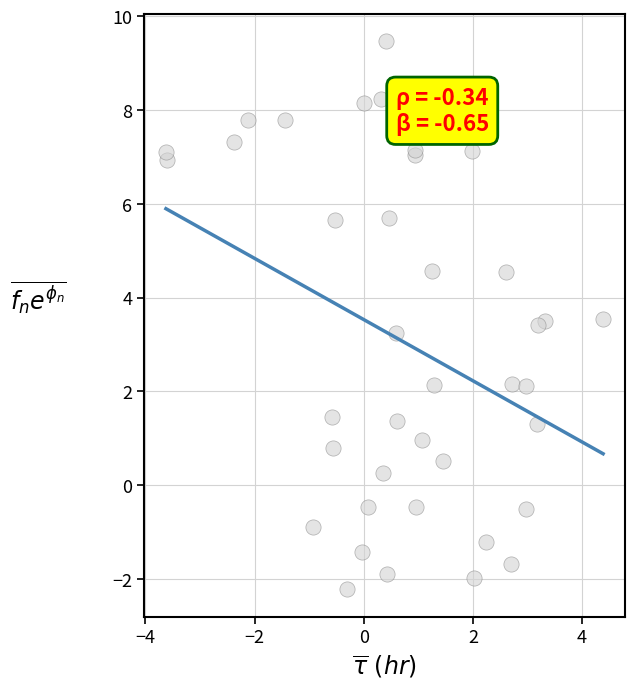

What Y value in the scatter plot is closest to 3?

3.2